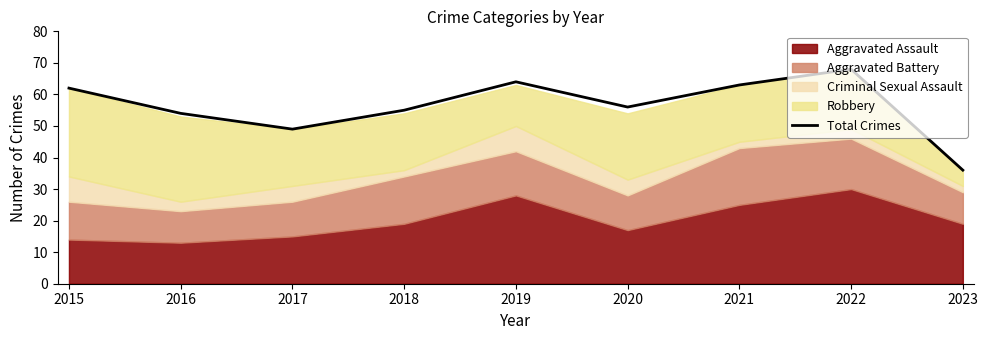

What is the difference between the values at 2023 and 2016?

18